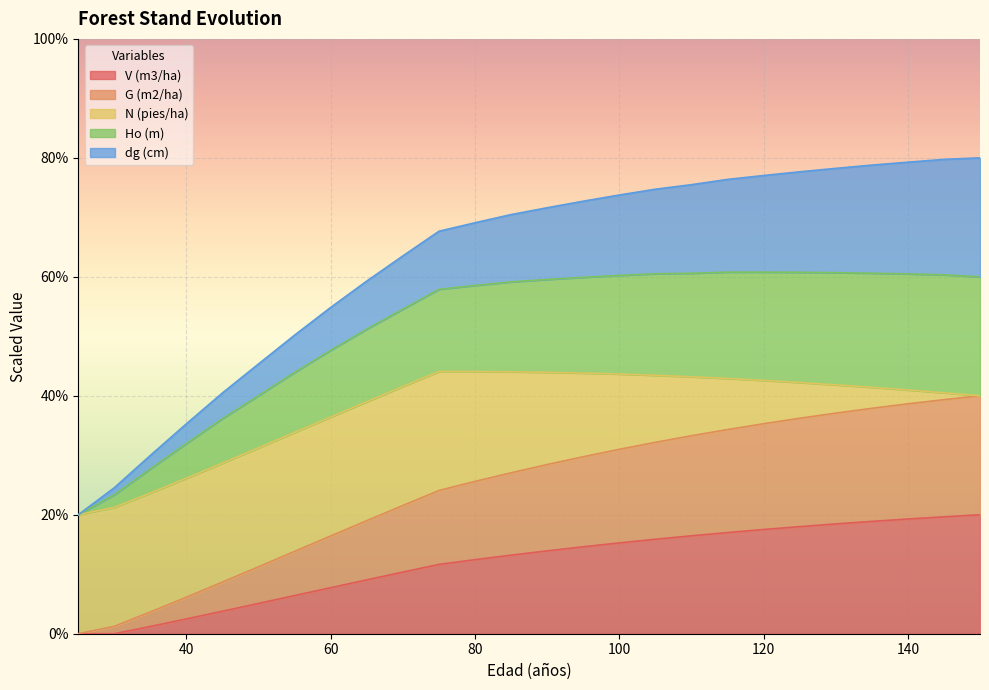

The value of Ho (m) at 65 is 18.4. True or false?

False